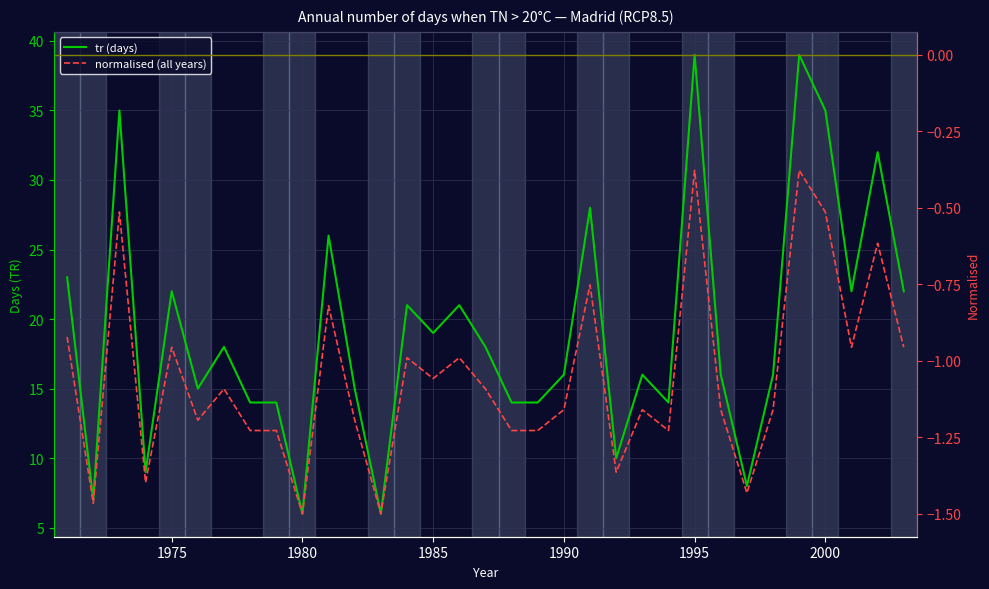

How many lines are shown in the chart?

2